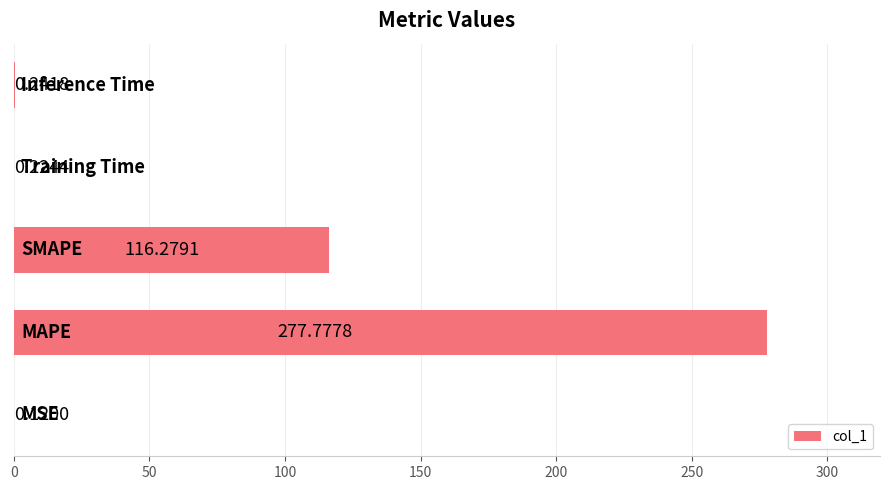

Does the chart contain stacked bars?

No